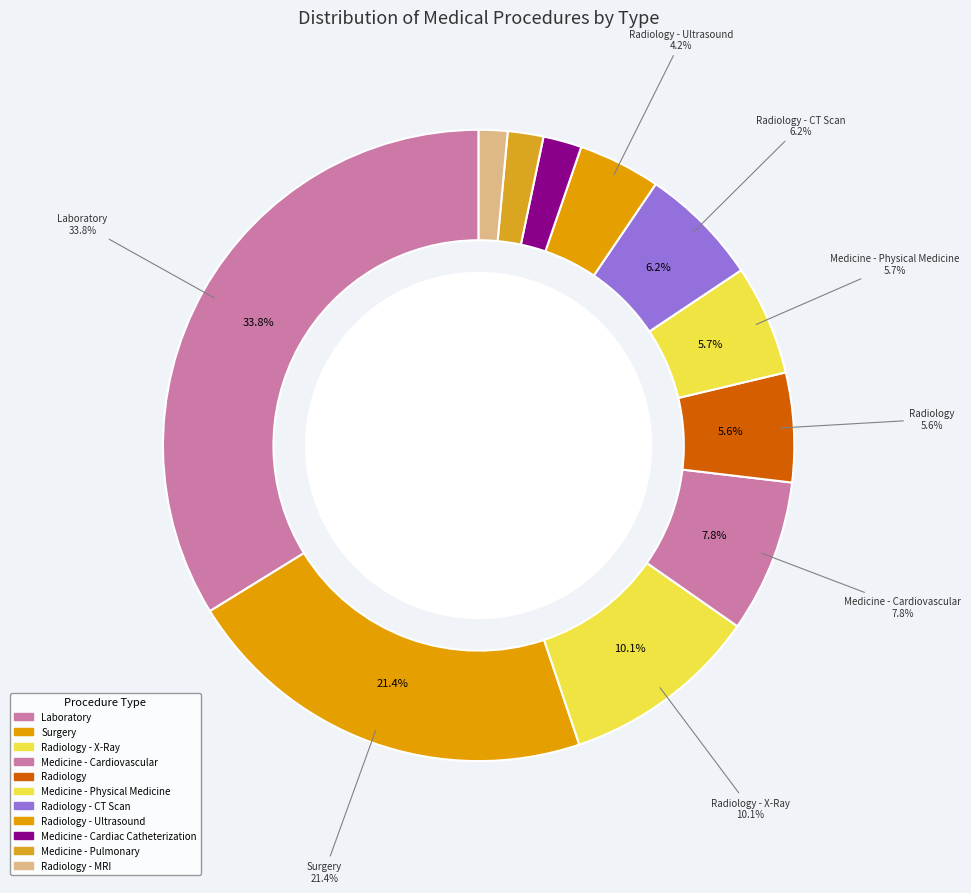

What is the change in value from Radiology - Ultrasound to Medicine - Pulmonary?

-81